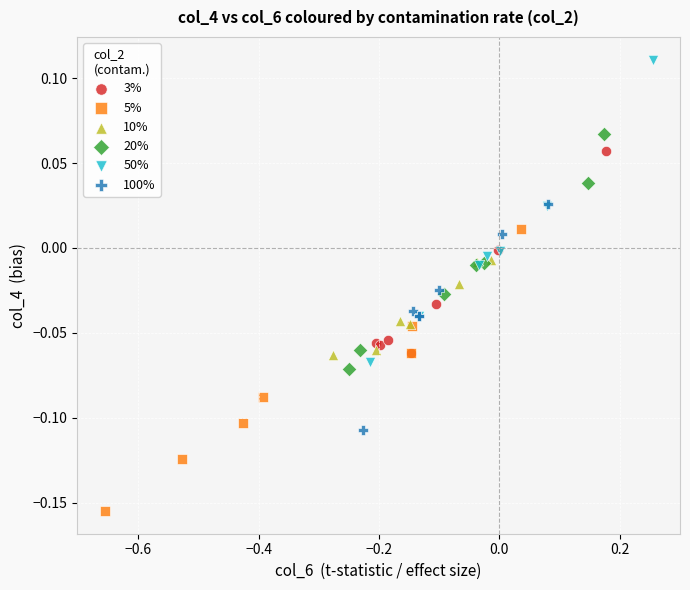

Which series reaches the minimum Y coordinate?

5%